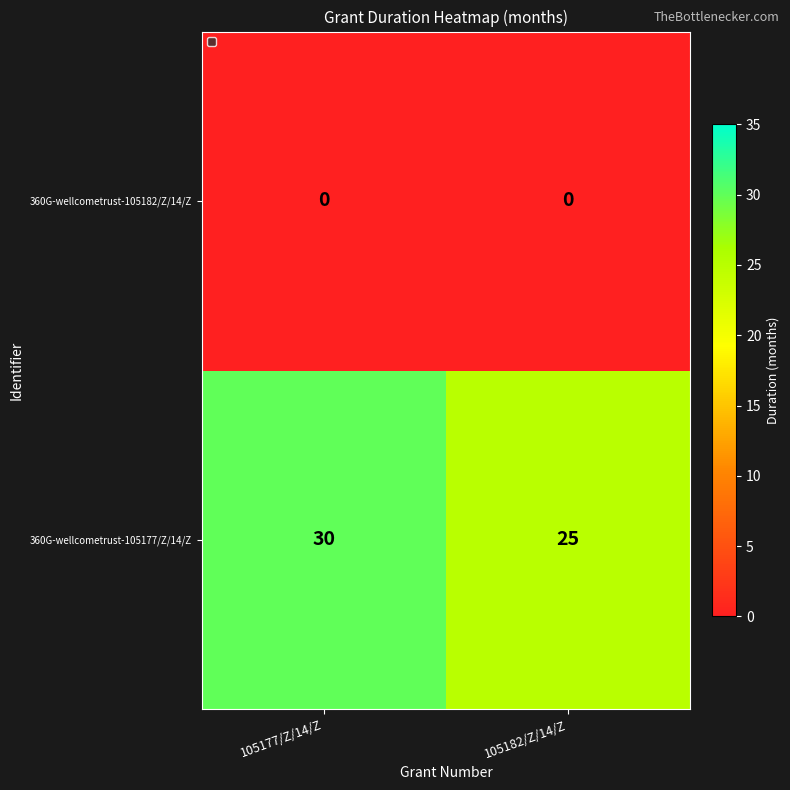

At 105177/Z/14/Z, list the series in order from smallest to largest.

360G-wellcometrust-105182/Z/14/Z, 360G-wellcometrust-105177/Z/14/Z